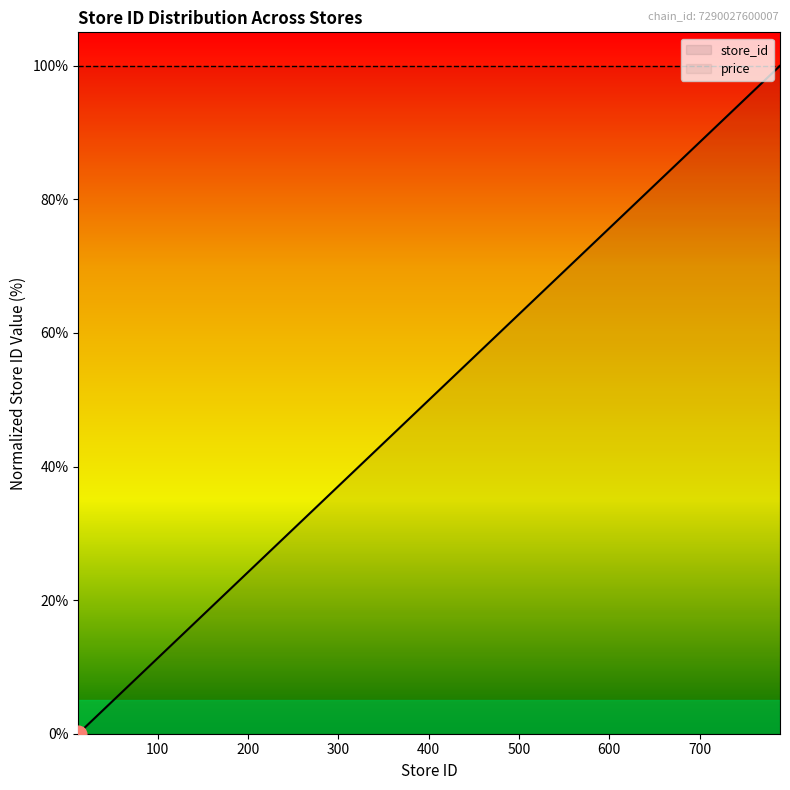

Which label corresponds to the smallest value in the chart?

12